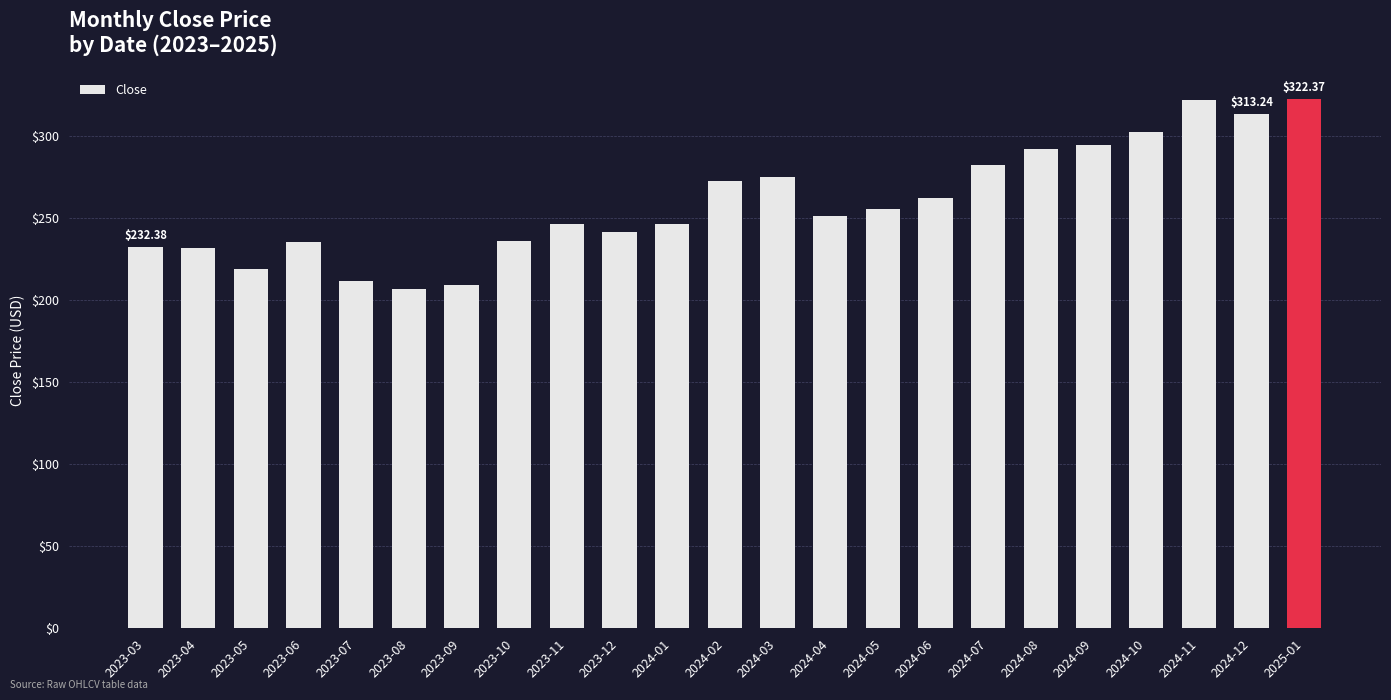

What is the sum of the values at 2024-04 and 2024-08?

543.2